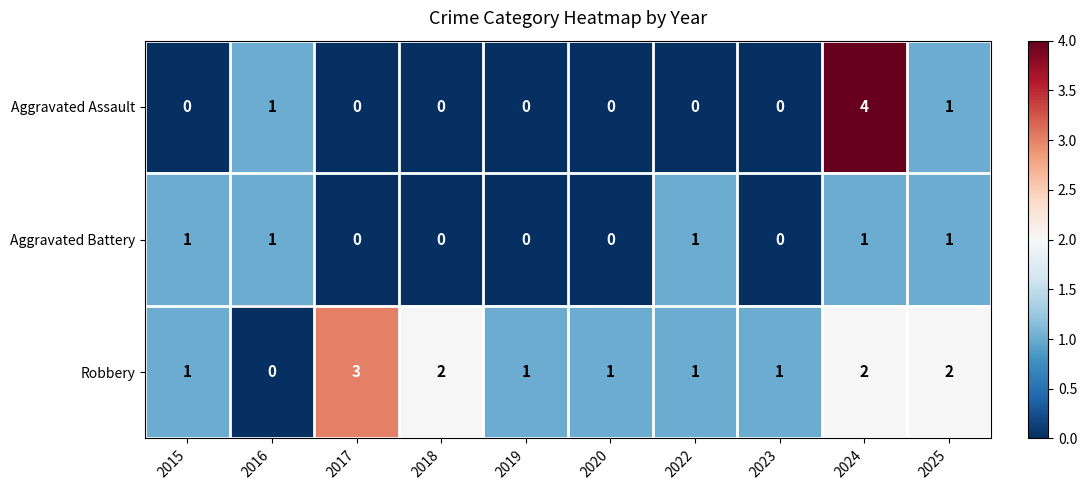

How many distinct data groups are displayed?

3